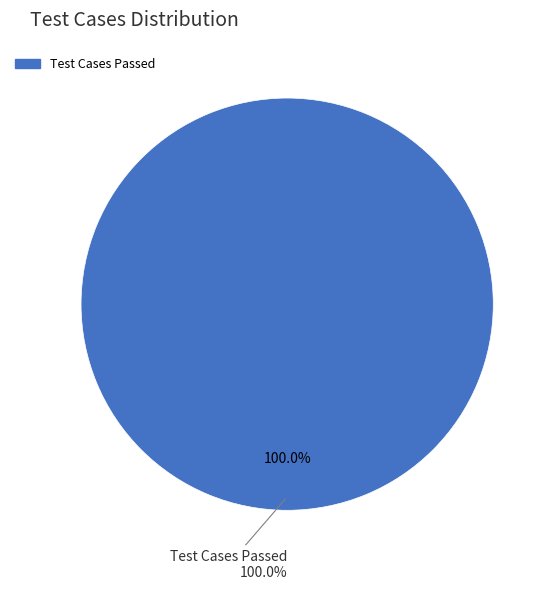

Is there any slice that represents more than half of the pie?

Yes